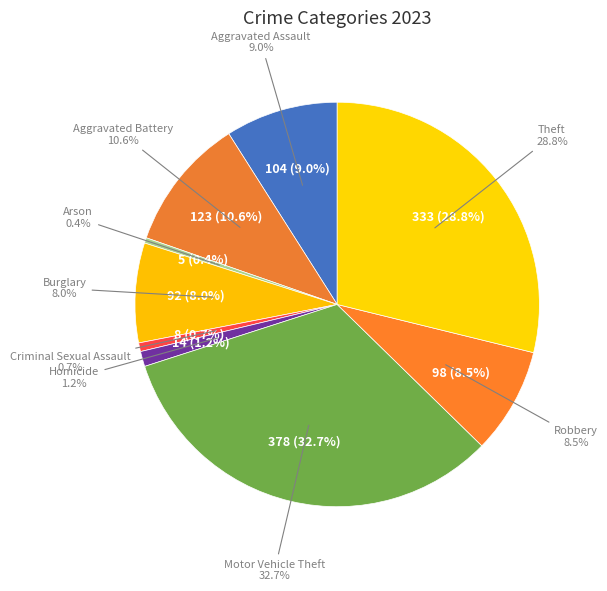

To the nearest percent, what percentage of the pie is Theft?

29%